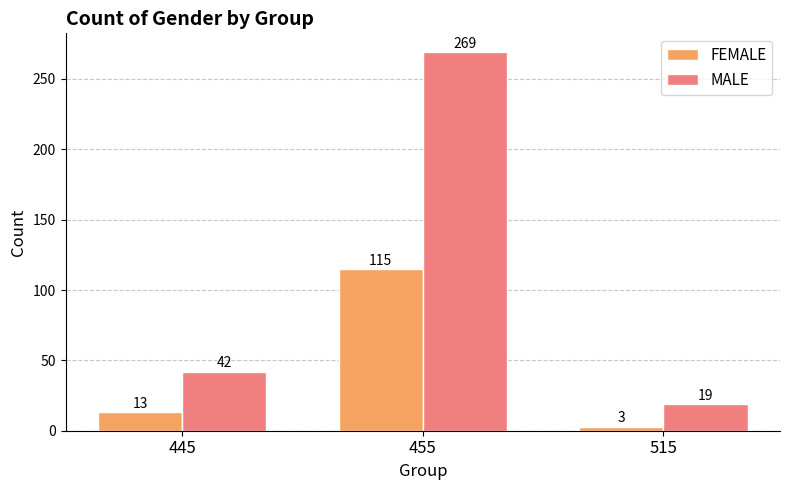

Does the chart contain stacked bars?

No